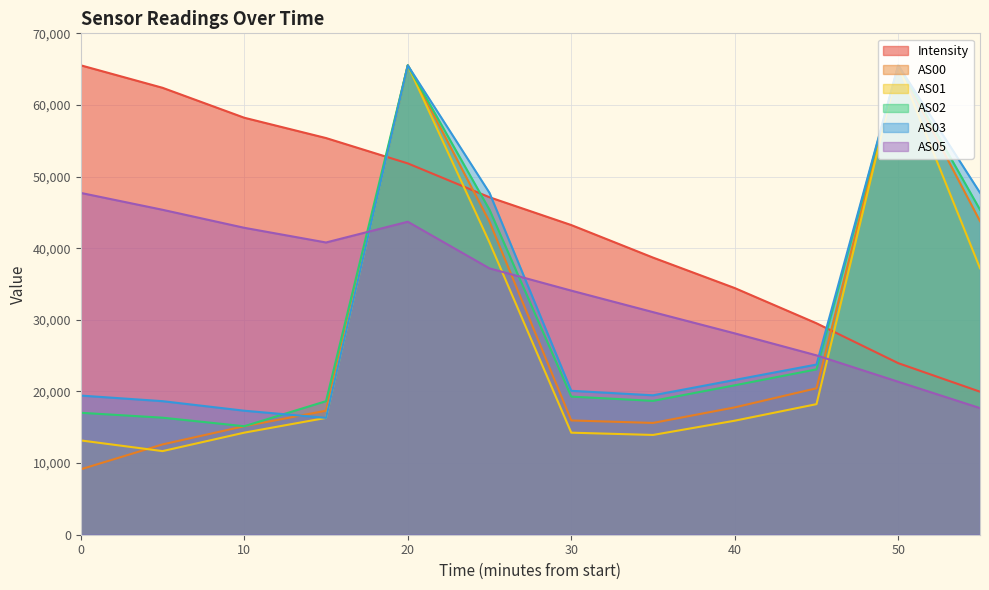

In AS01, how many points are lower than both neighbors (excluding endpoints)?

2